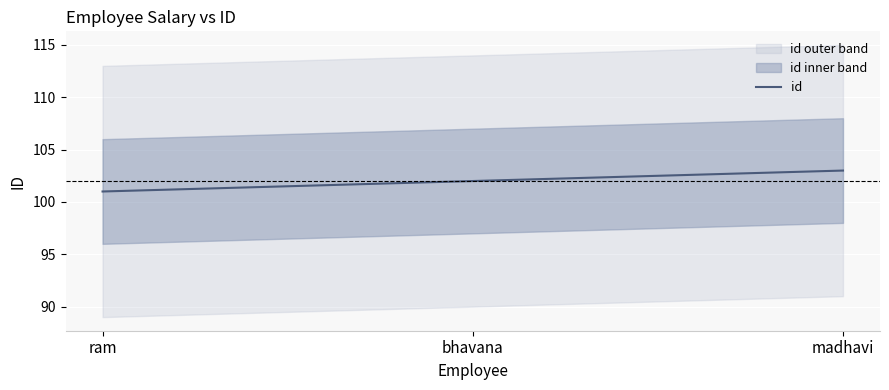

Between ram and bhavana, which is larger?

bhavana